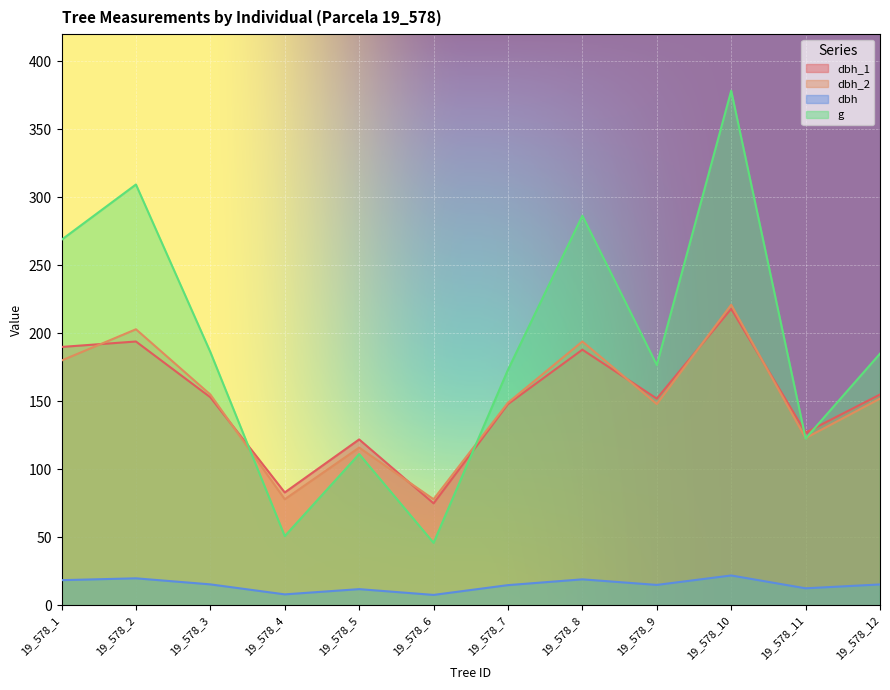

At which category is the sum across all series the highest?

19_578_10